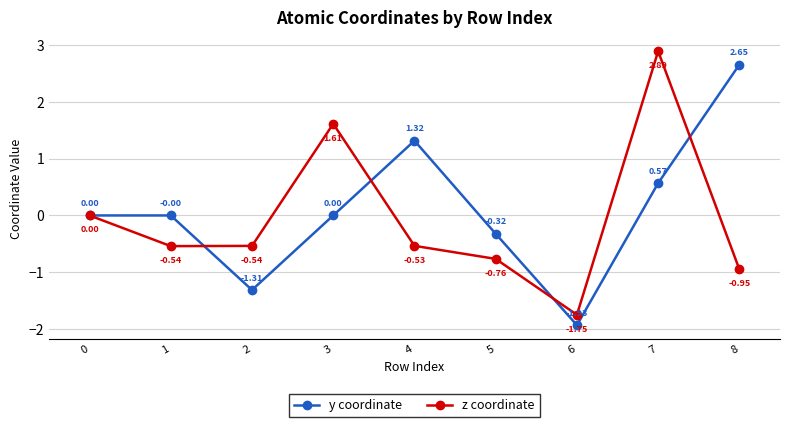

Does the chart have visible grid lines?

Yes